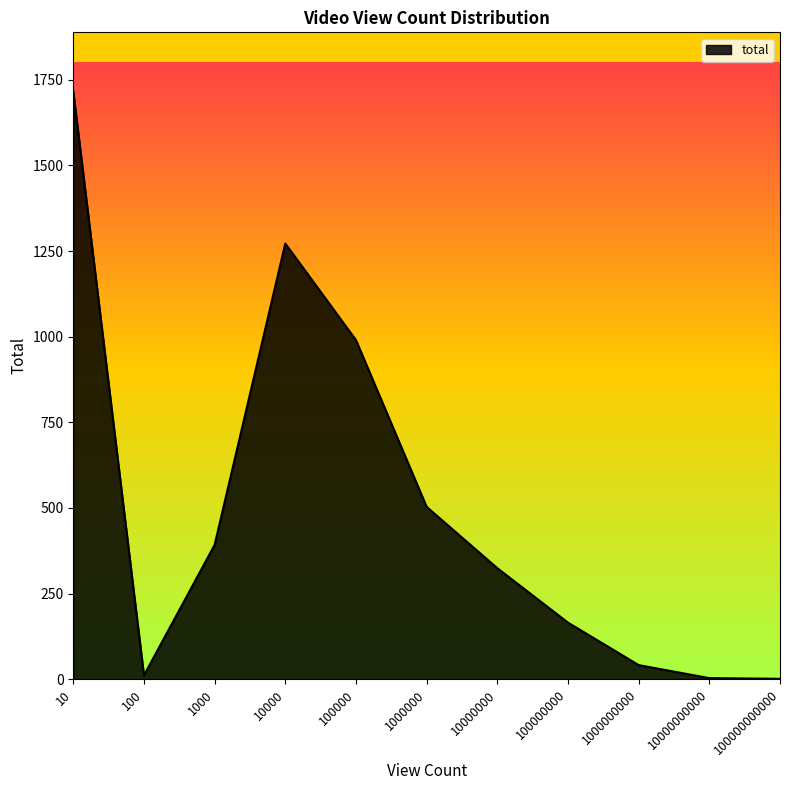

What is the smallest value displayed?

1